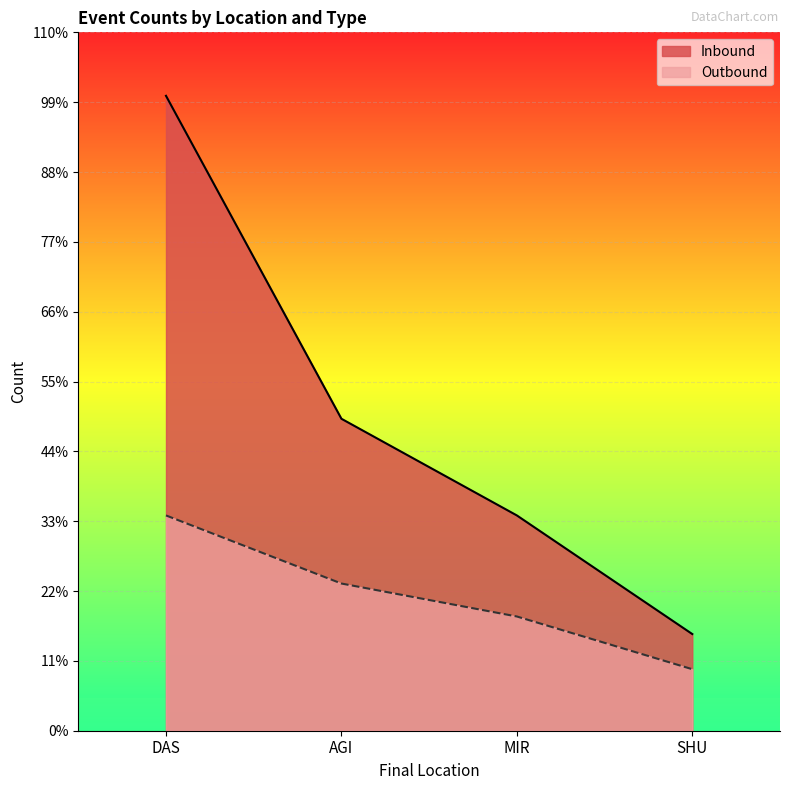

Reading left to right, extract all data points from this chart.

Inbound: DAS=289	AGI=142	MIR=98	SHU=44
Outbound: DAS=98	AGI=67	MIR=52	SHU=28